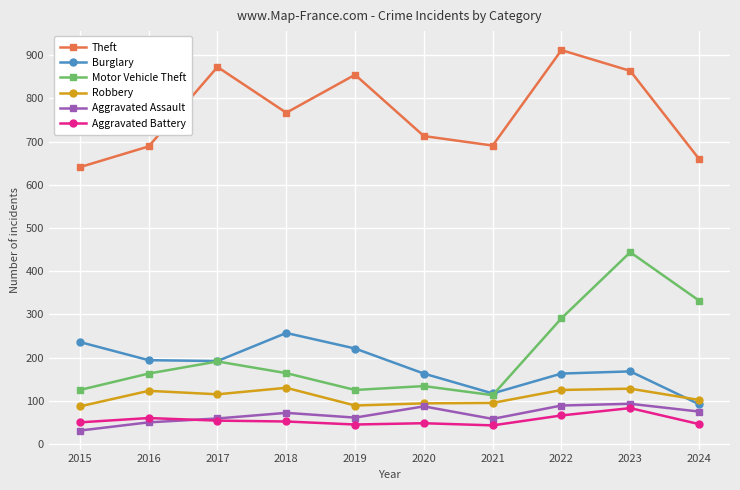

The value of Aggravated Assault at 2018 is 72. True or false?

True